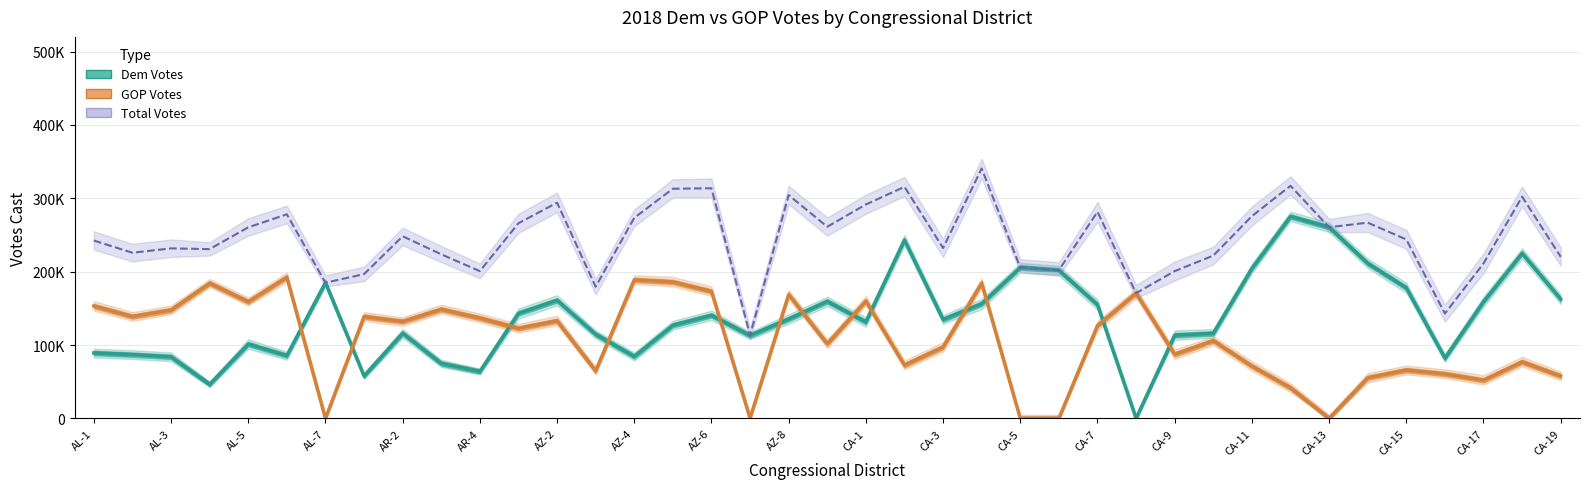

Rank the series by their maximum value, from lowest to highest.

GOP Votes, Dem Votes, Total Votes